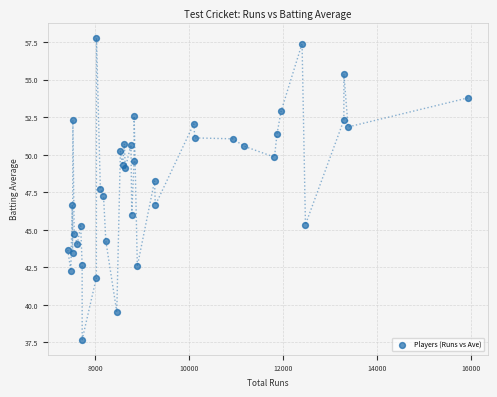

What is the range of X values (max minus min)?

8499.0